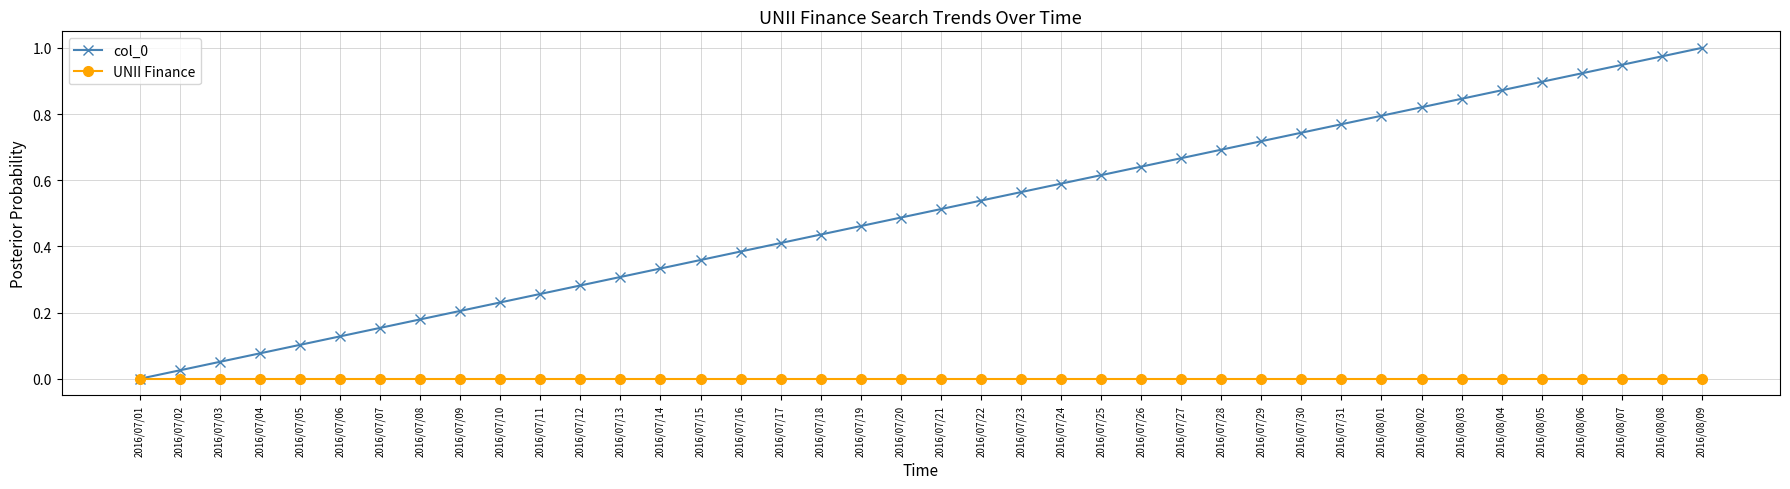

What is the label of the 19th point from the right?

2016/07/22